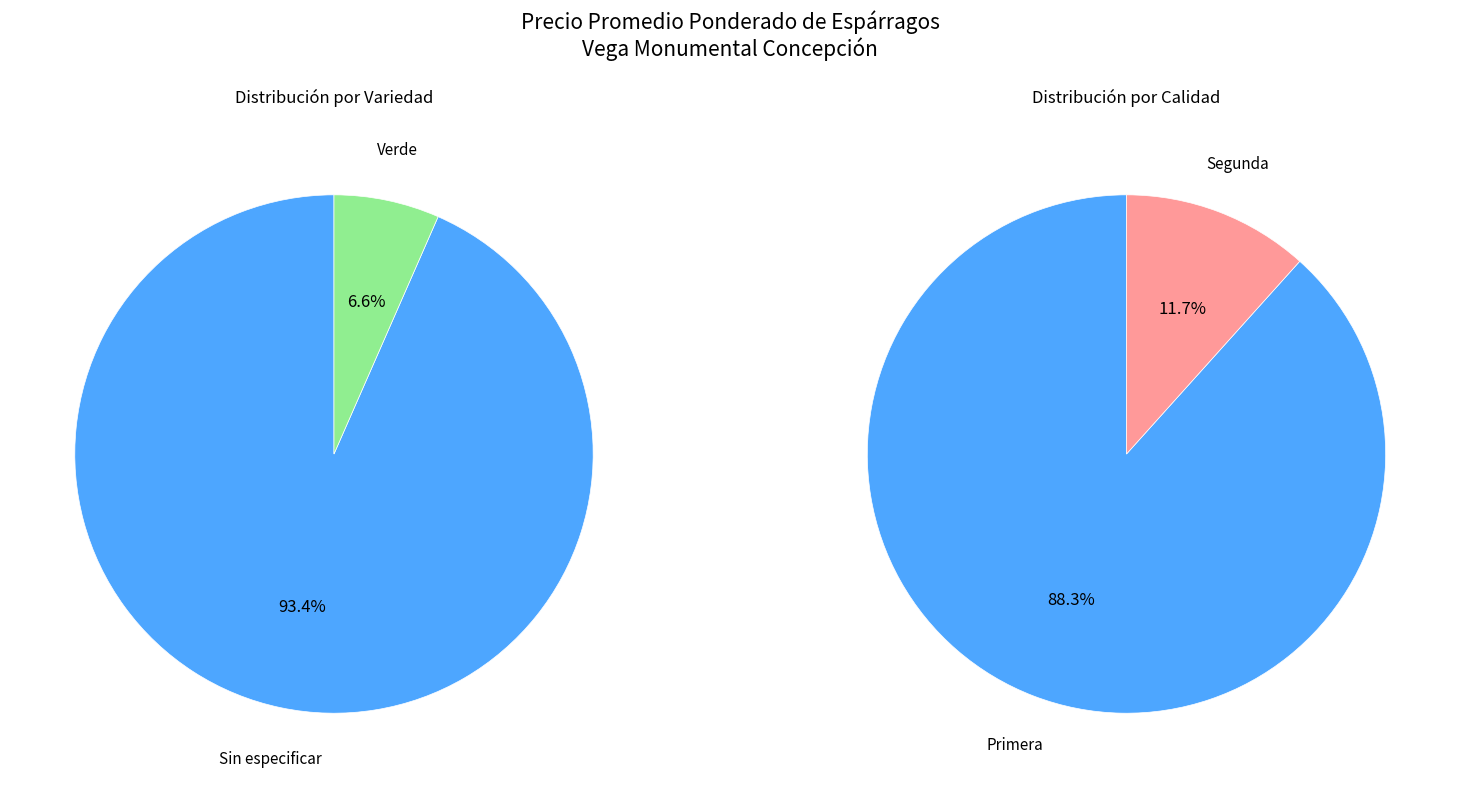

The Sin especificar slice represents 10% of the pie. True or false?

False